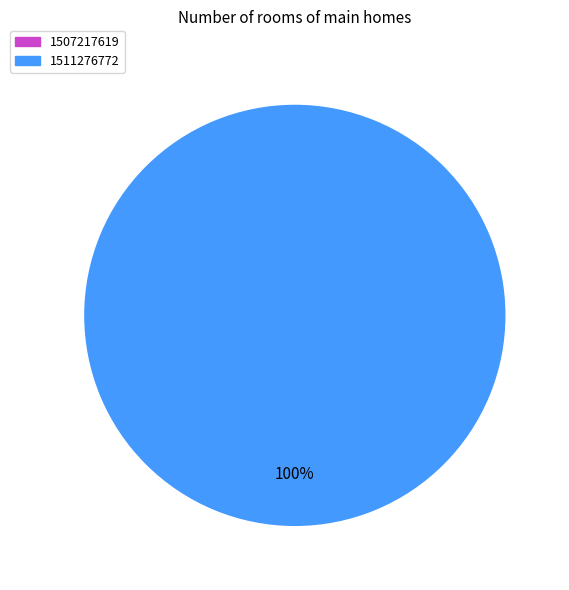

Count the number of slices in the pie.

1